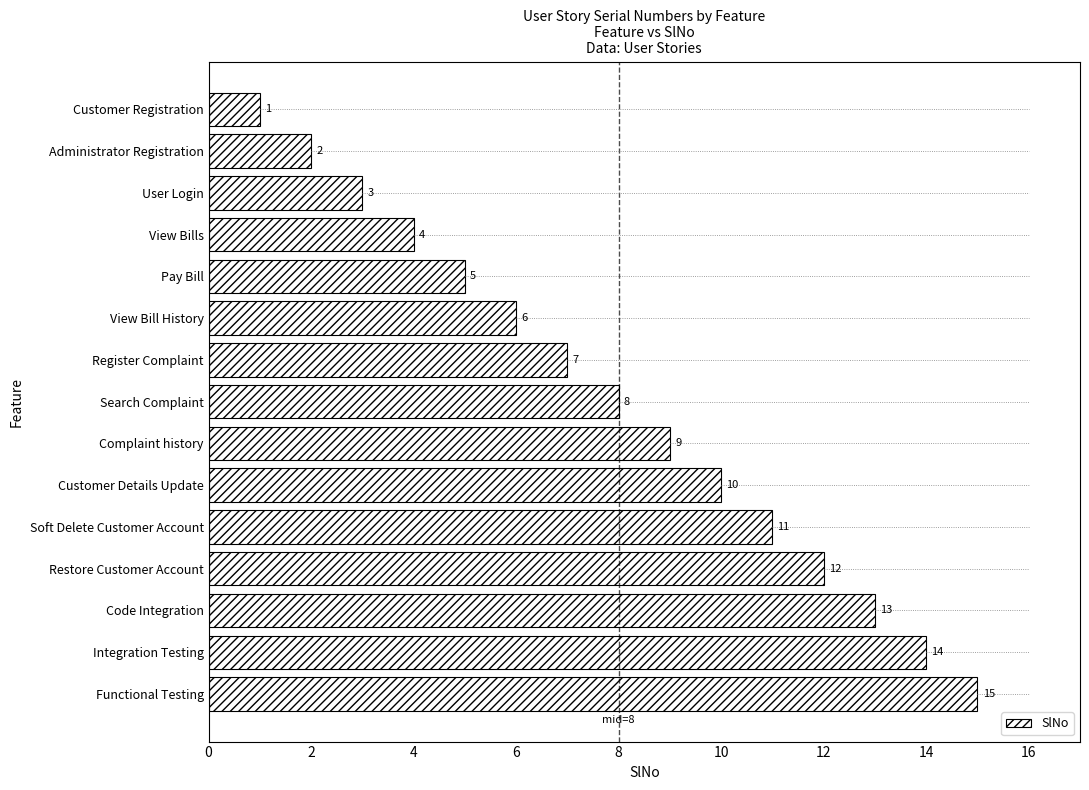

True or false: SlNo has a value of 12 at Search Complaint.

False